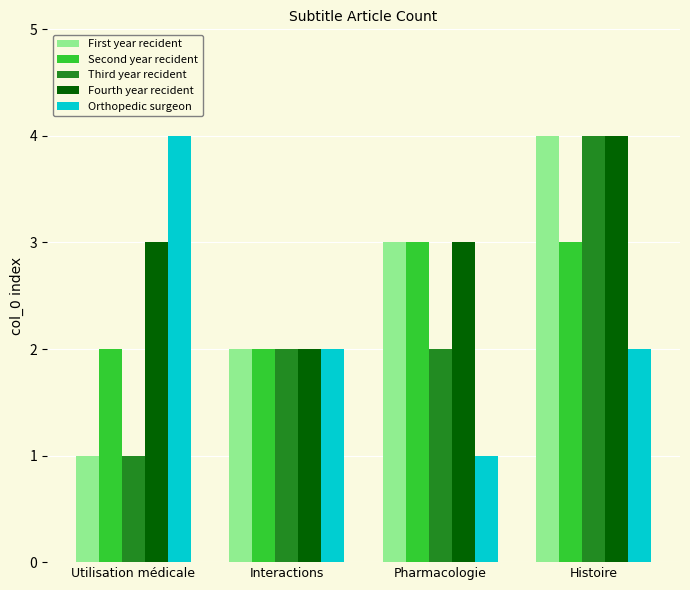

What is the total value across all series at Utilisation médicale?

11